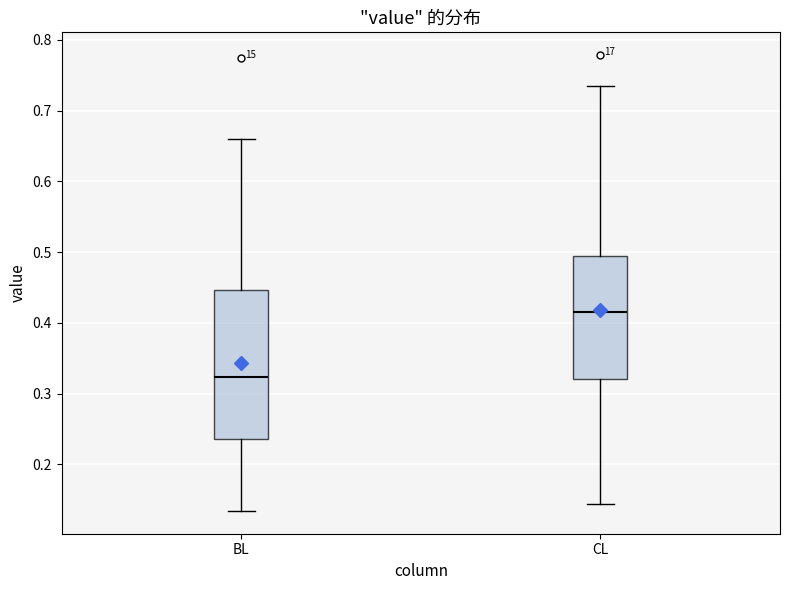

Reading left to right, read every box against the y-axis: the position of its median line, the range the box covers, and the ends of its whiskers. The values are not printed on the chart, so give them approximately, as read against the axis.

BL: median 0.32, box 0.24 to 0.45, whiskers 0.13 to 0.66
CL: median 0.42, box 0.32 to 0.49, whiskers 0.14 to 0.73